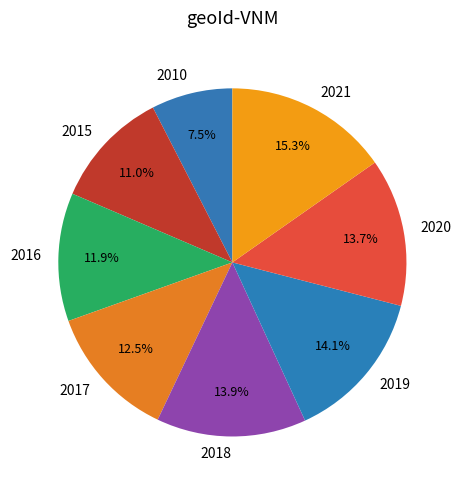

Count the number of slices in the pie.

8